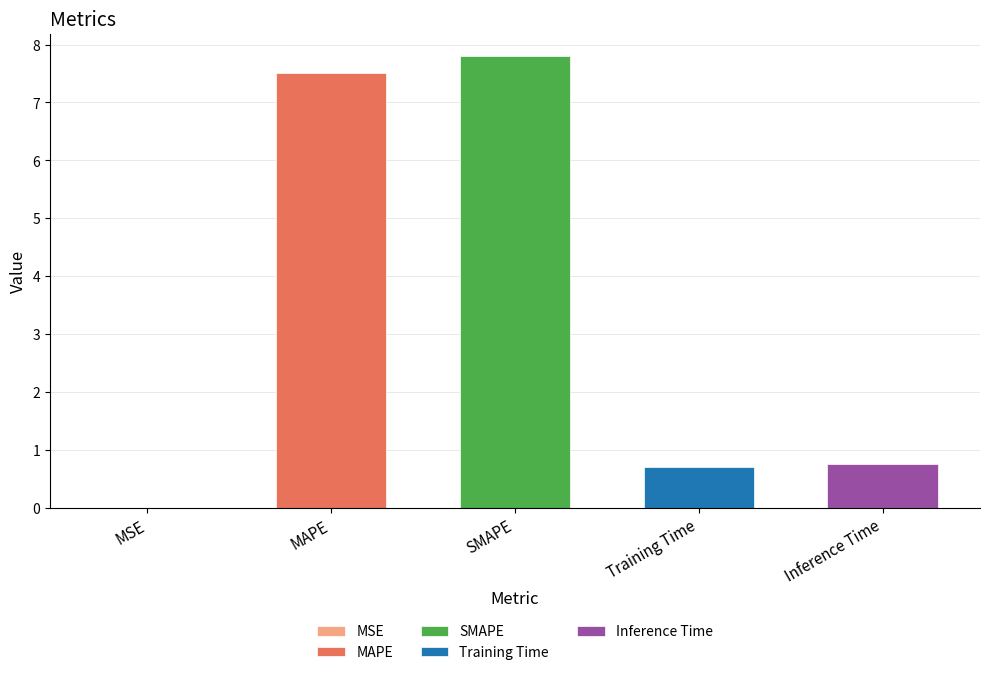

At which label is the value closest to 3?

Inference Time